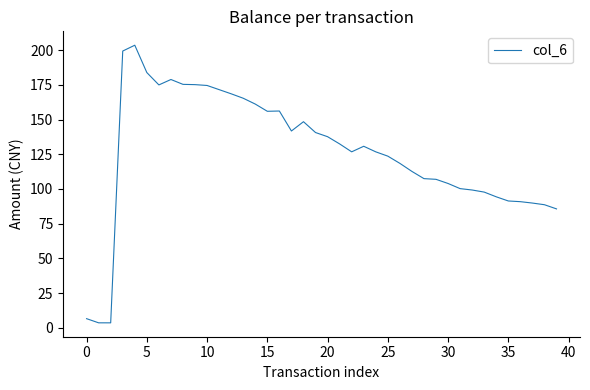

What is the difference between the maximum and minimum values?

200.0